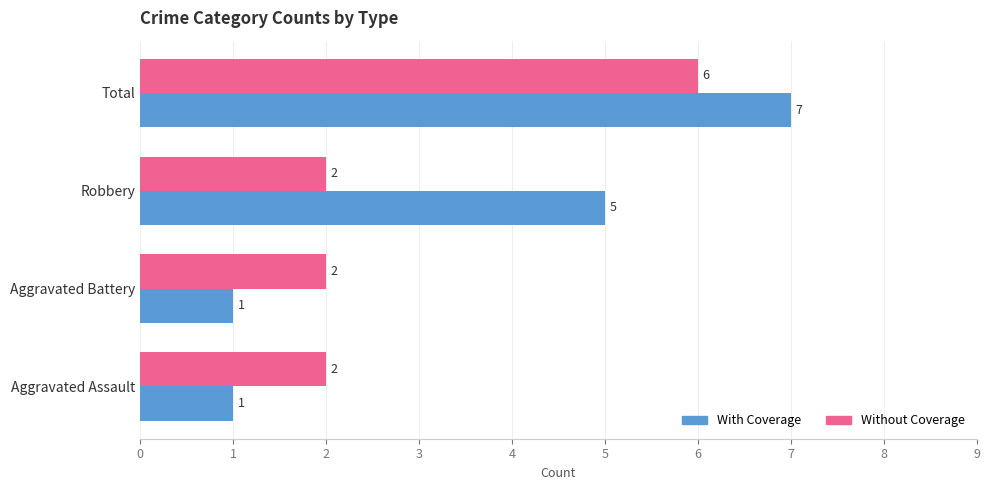

Which series has the widest spread of values?

With Coverage